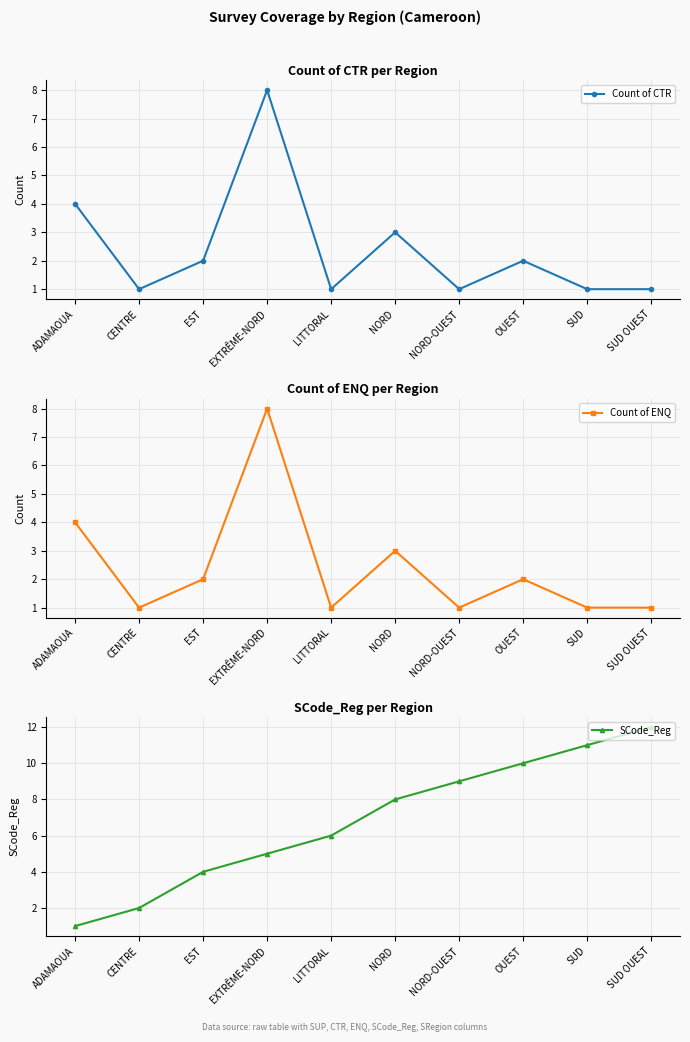

How many distinct data groups are displayed?

3